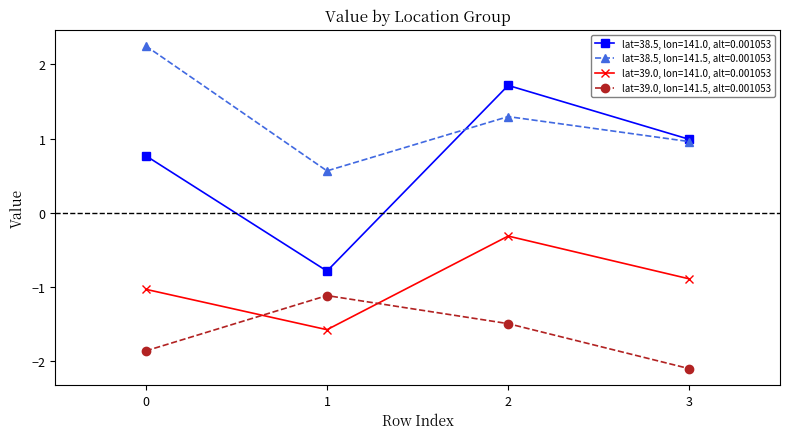

What is the highest value of the lat=38.5, lon=141.0, alt=0.001053 series?

1.7